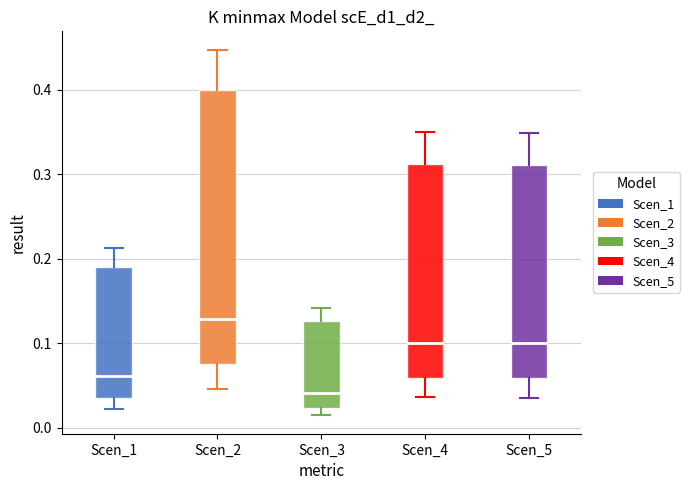

Which box's median line is the lowest?

Scen_3